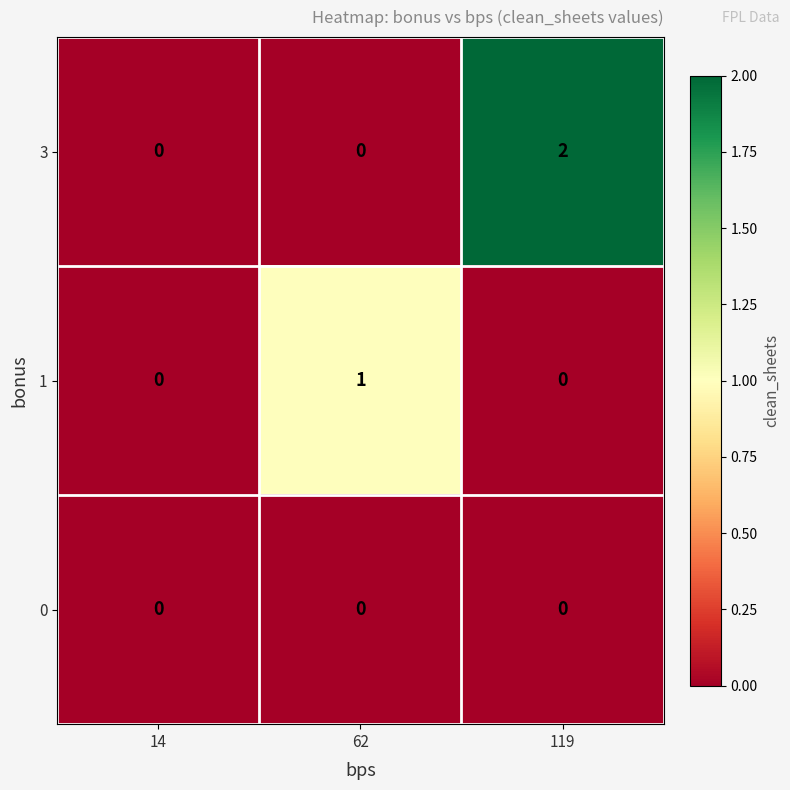

The 0 series shows 0 at 119. True or false?

True